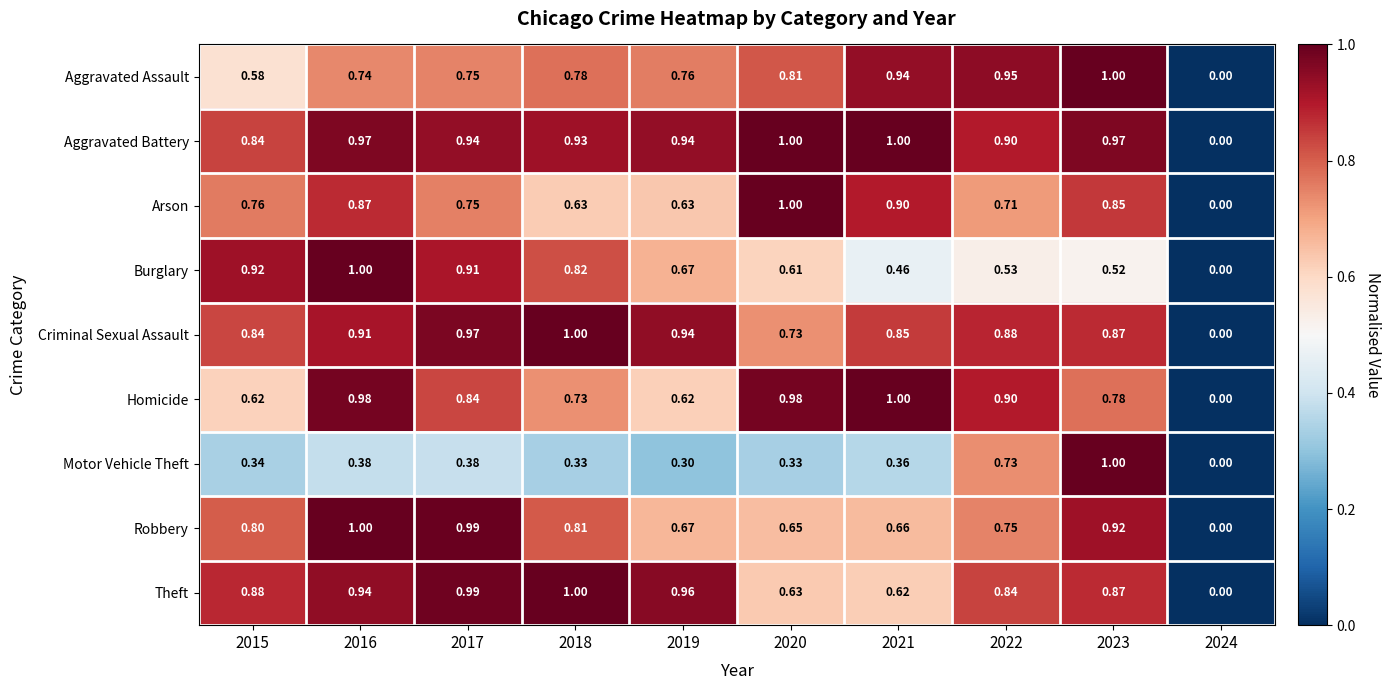

Between 2016 and 2022, which series saw the biggest shift?

Burglary